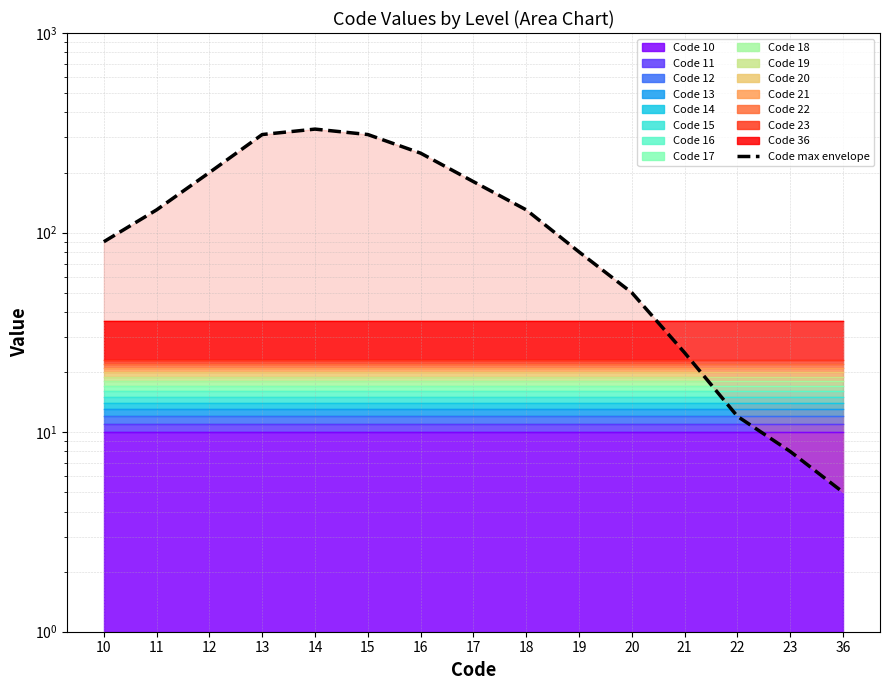

What is the smallest value displayed?

5